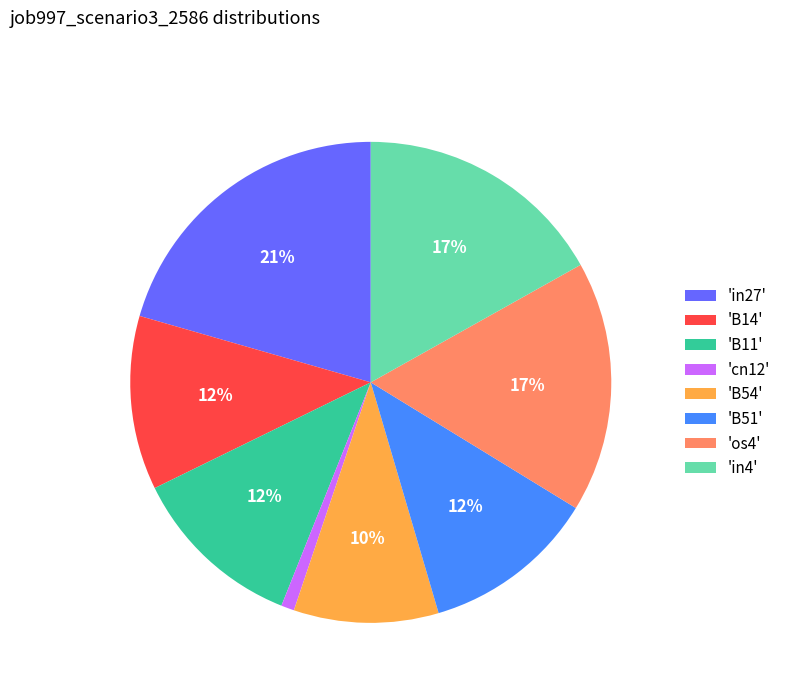

To the nearest percent, what is the difference between the 'B54' and 'in4' slice percentages?

7%